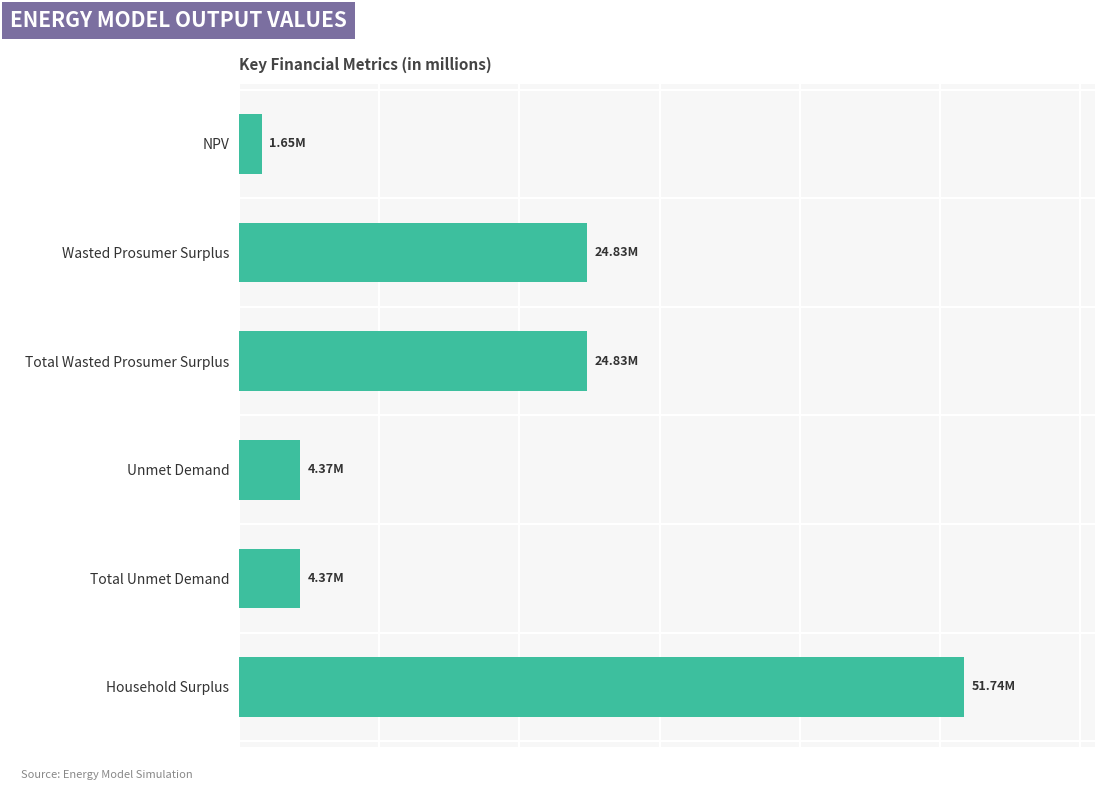

How many data points are less than 24830063?

3